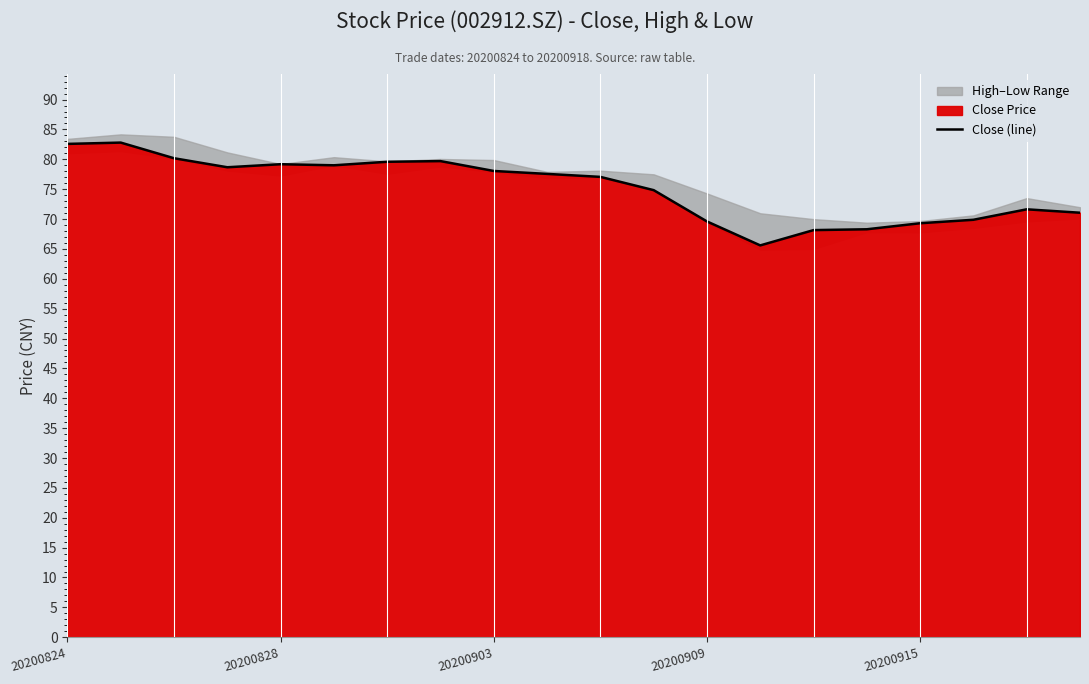

Is it true that Close (line) equals 78.0 at 20200903?

True